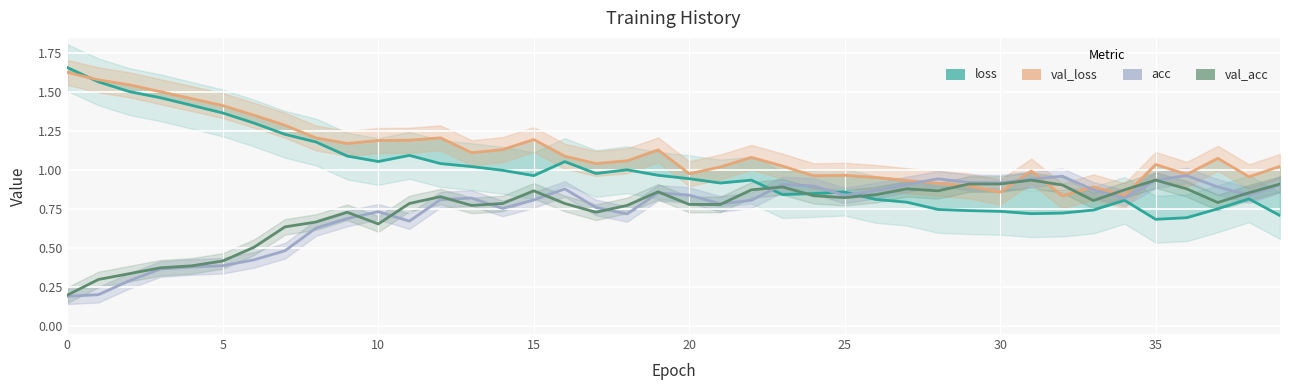

Between 39 and 21, which is larger?

21